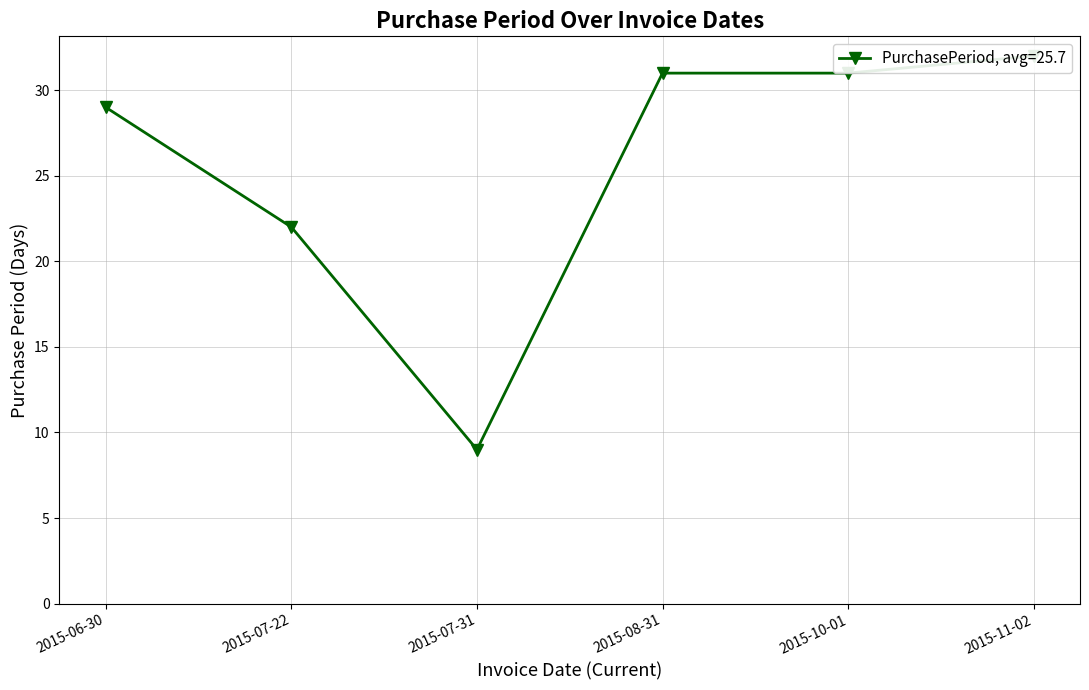

What is the average value?

26